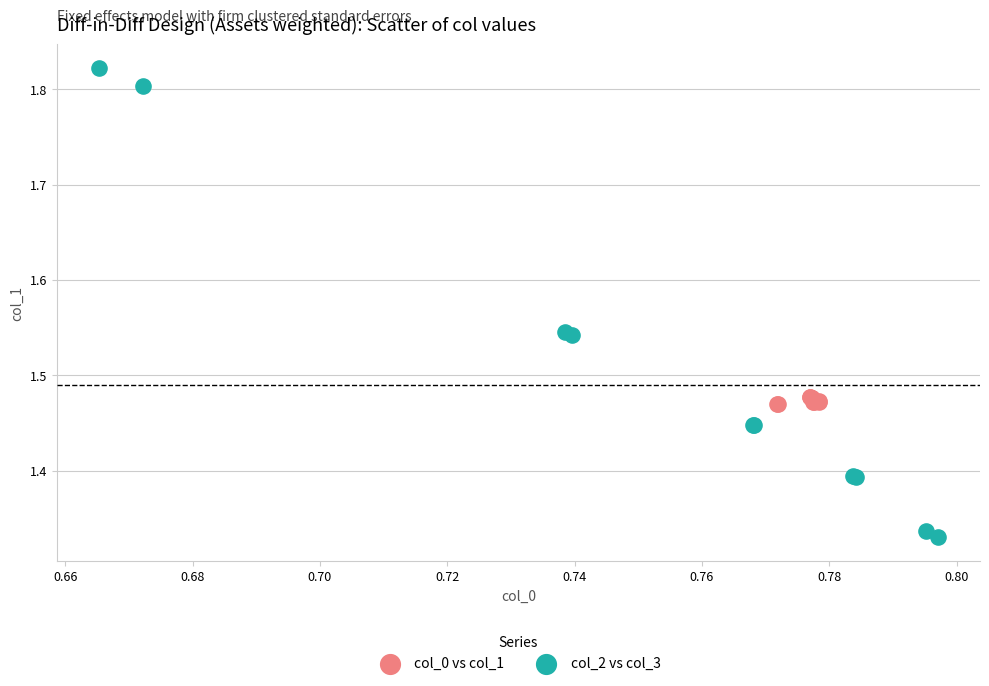

Which series reaches the minimum Y coordinate?

col_2 vs col_3